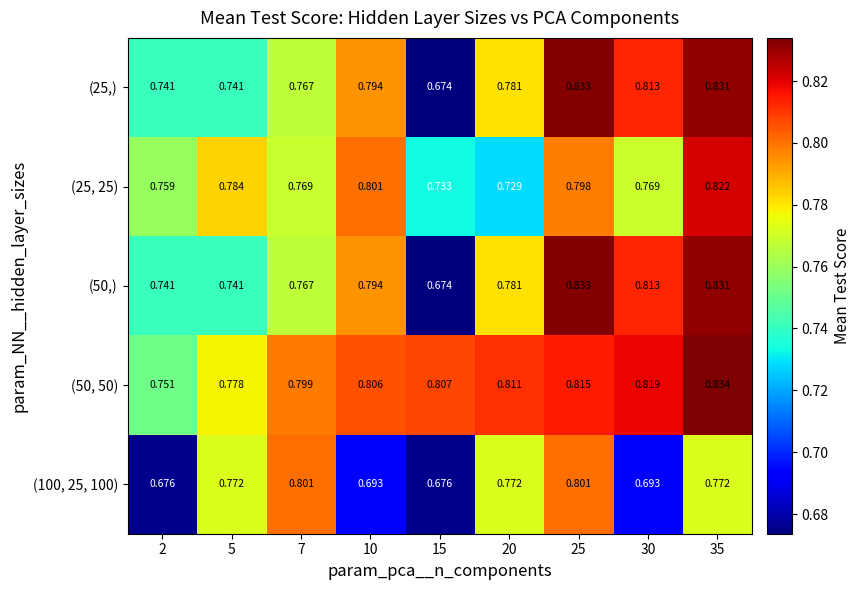

Is the value of (50,) at 2 greater than the value of (25, 25) at 7?

No